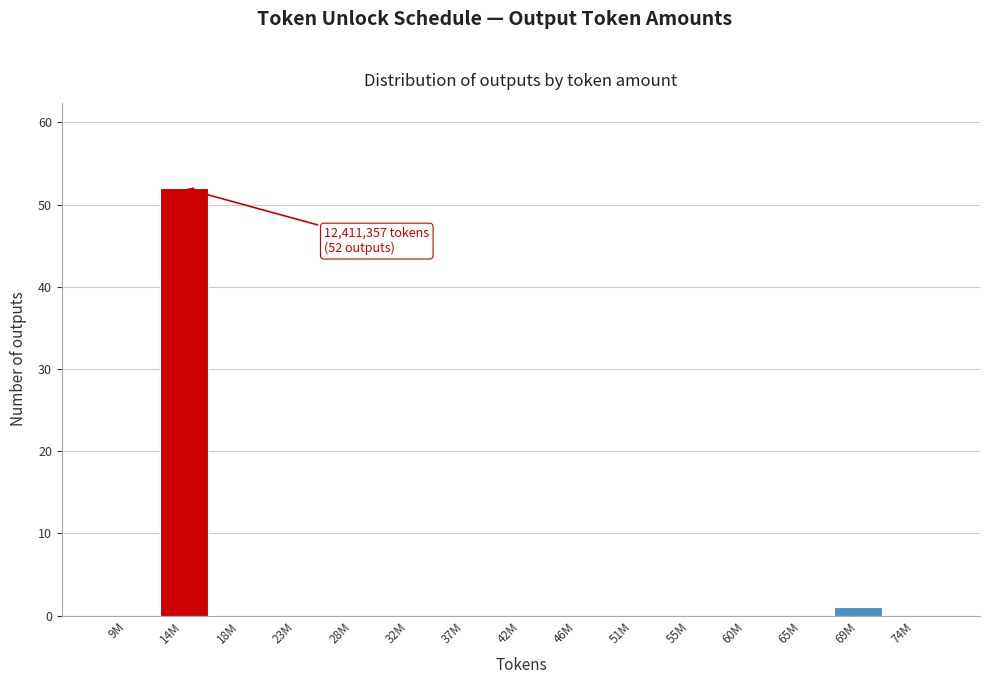

Reading left to right, extract all data points from this chart.

9M=0	14M=52	18M=0	23M=0	28M=0	32M=0	37M=0	42M=0	46M=0	51M=0	55M=0	60M=0	65M=0	69M=1	74M=0